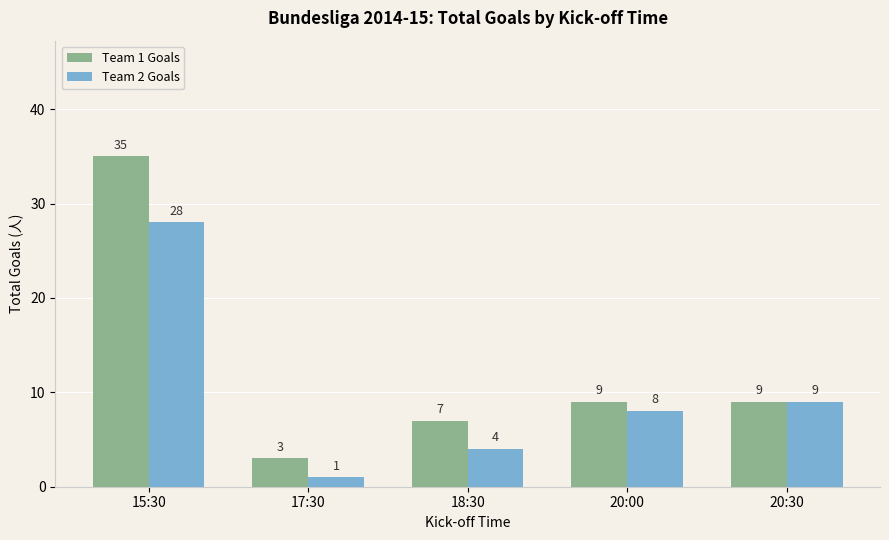

At which label does Team 1 Goals first exceed 9?

15:30